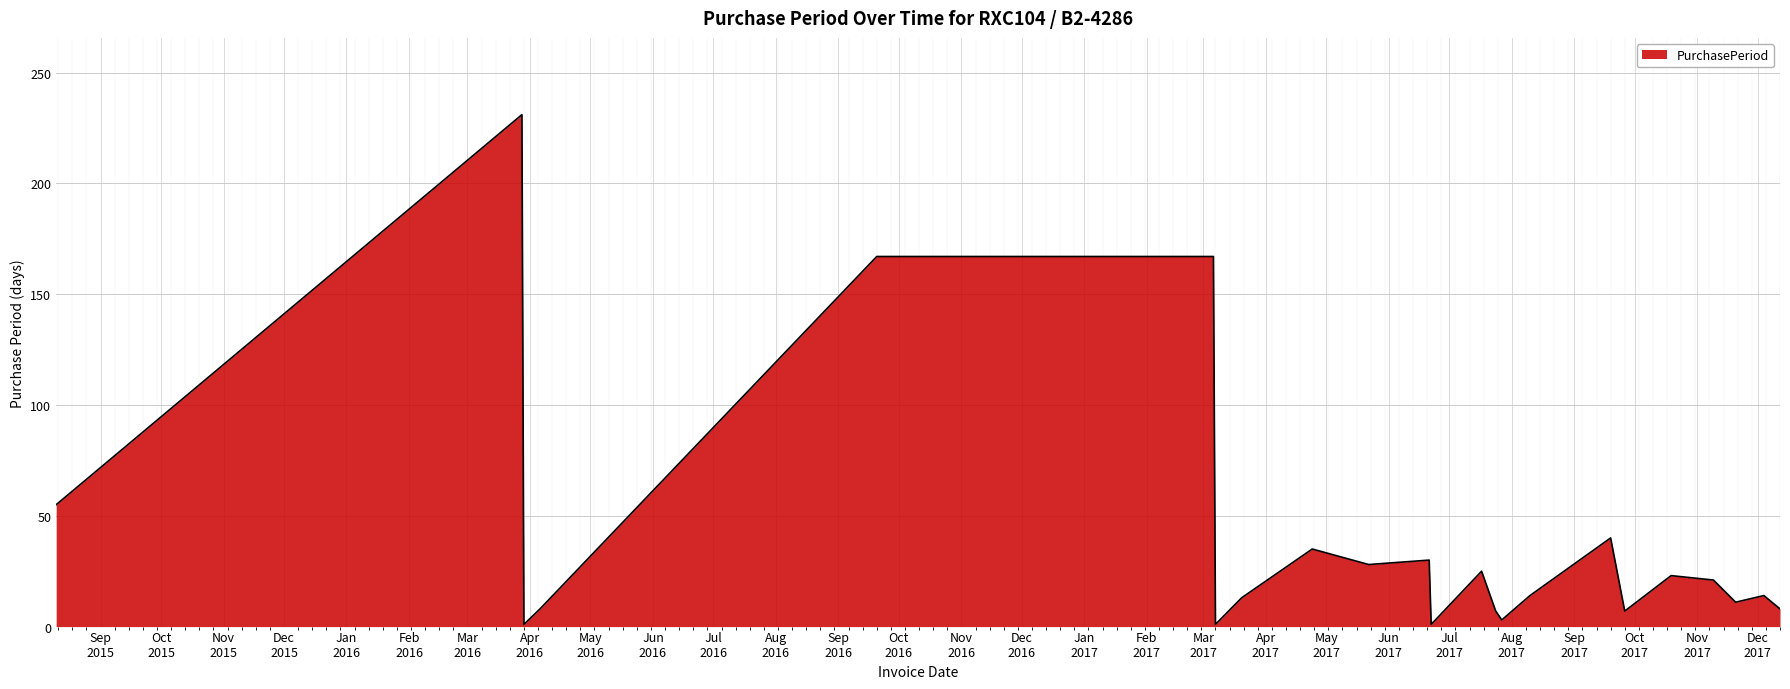

What is the sum of all values?

910